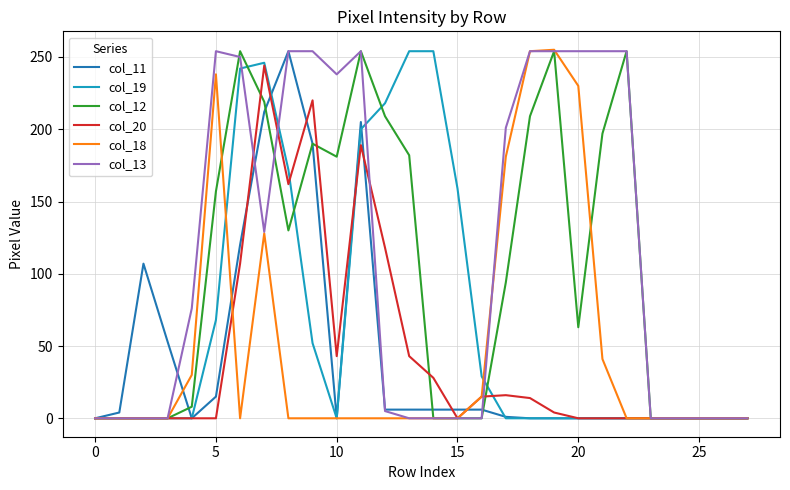

Which series has the largest total across all categories?

col_13